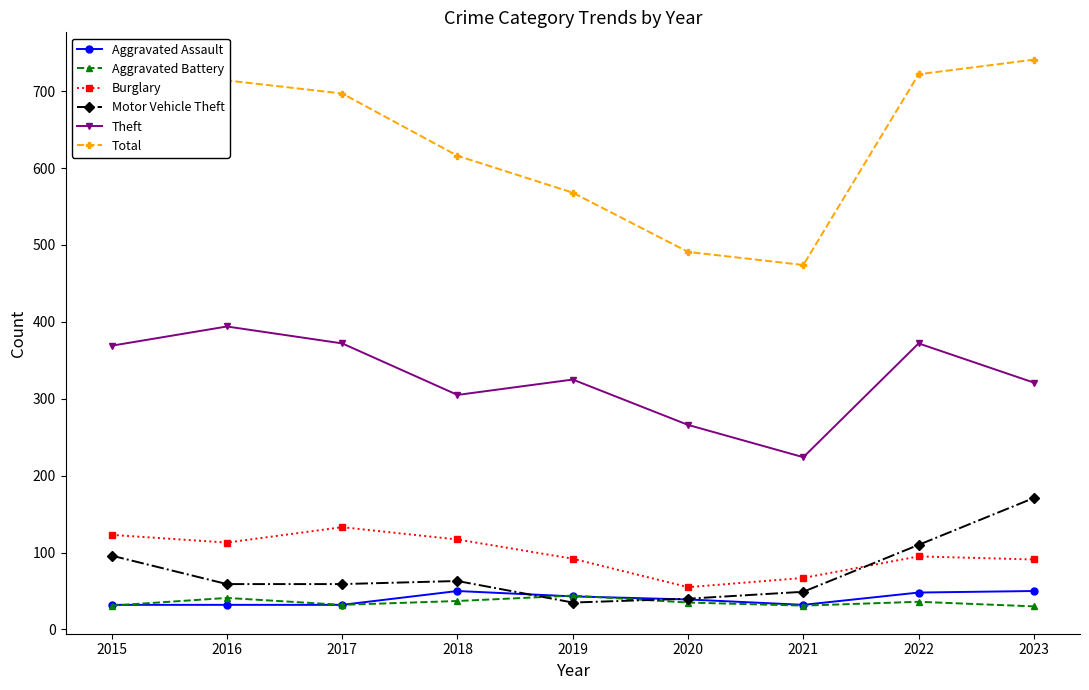

True or false: Burglary and Total intersect in this chart.

False